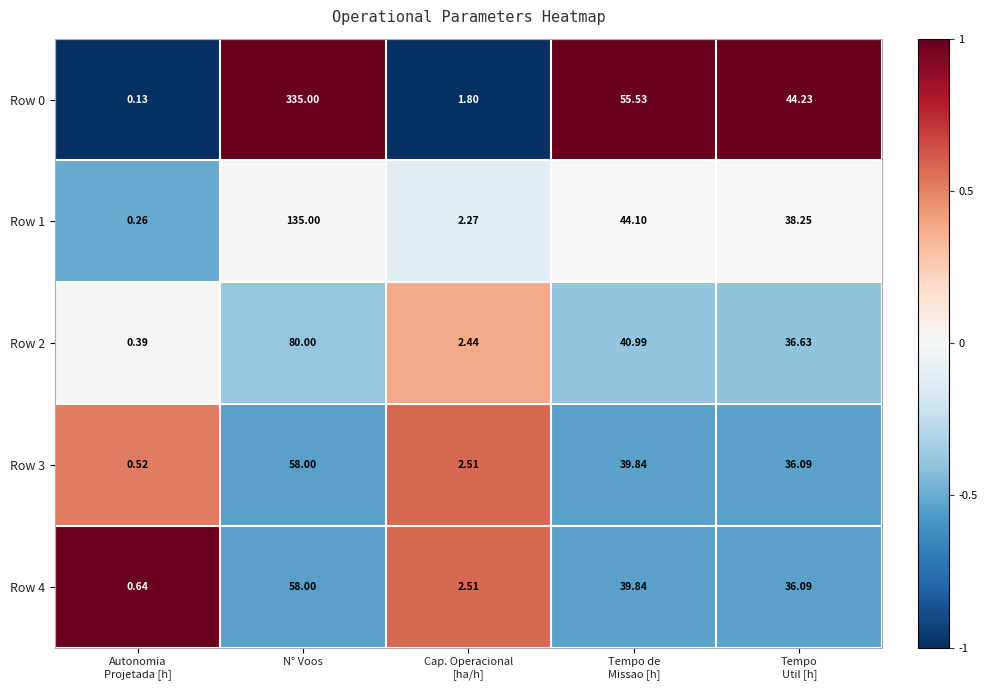

At which category is the sum across all series the highest?

N° Voos